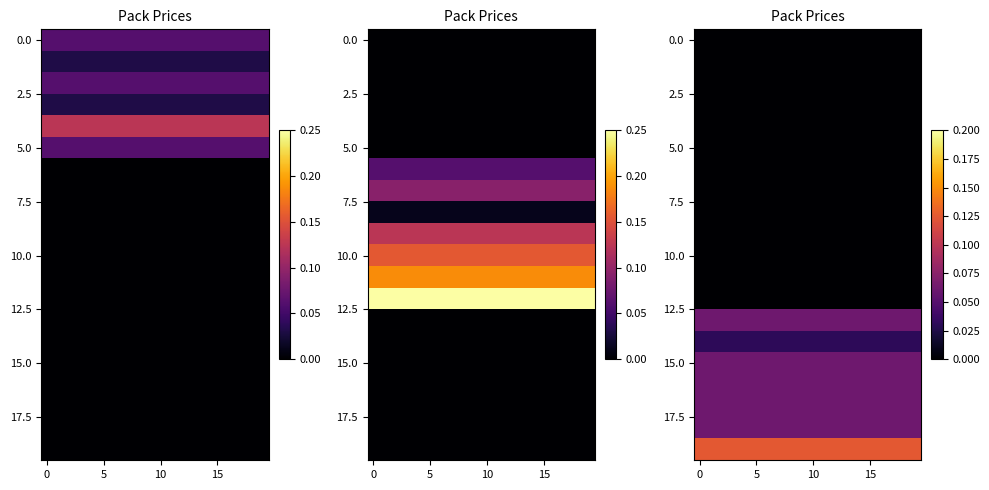

At how many categories does at least one series exceed 0?

20